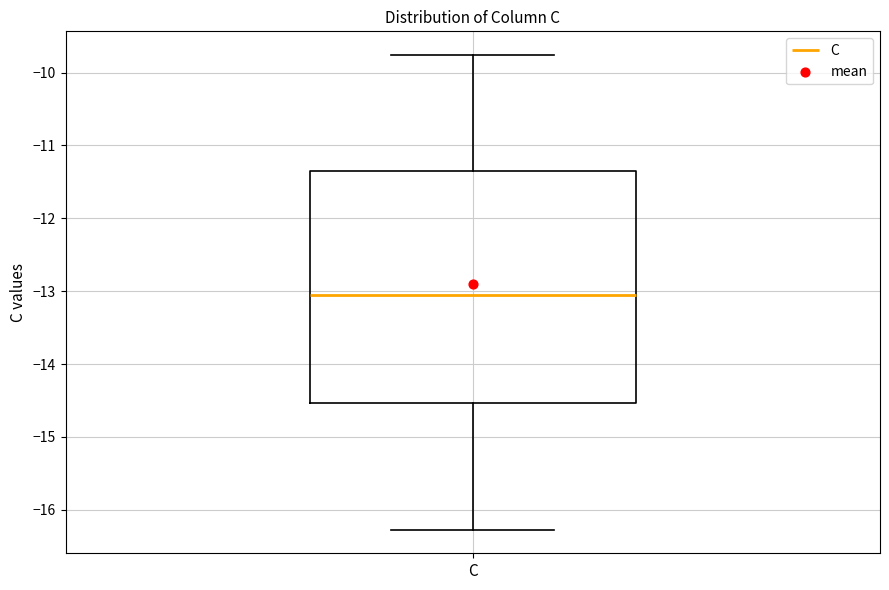

Read this box plot against the y-axis: the position of the median line, the range covered by the box, and the ends of both whiskers. The values are not printed on the chart, so give them approximately, as read against the axis.

median -13.0, box -14.5 to -11.3, whiskers -16.3 to -9.8